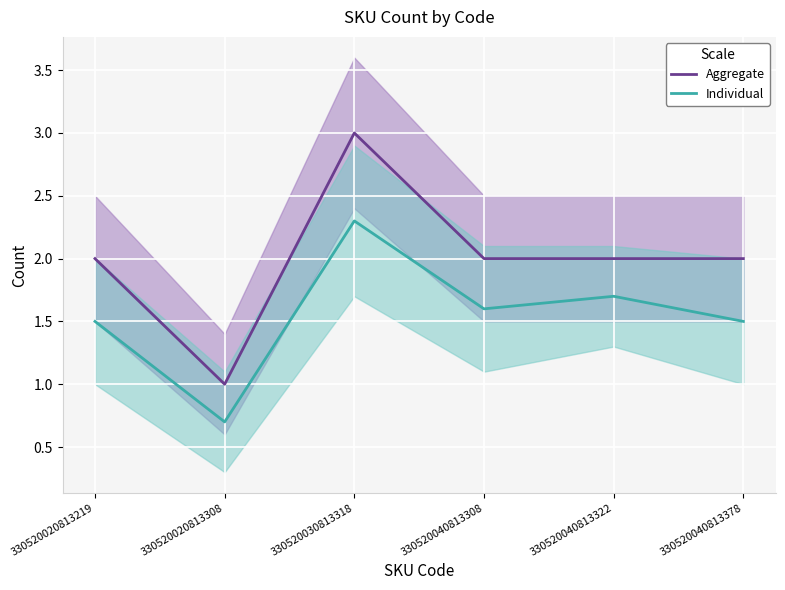

Where is Individual nearest to the value 1?

330520020813308